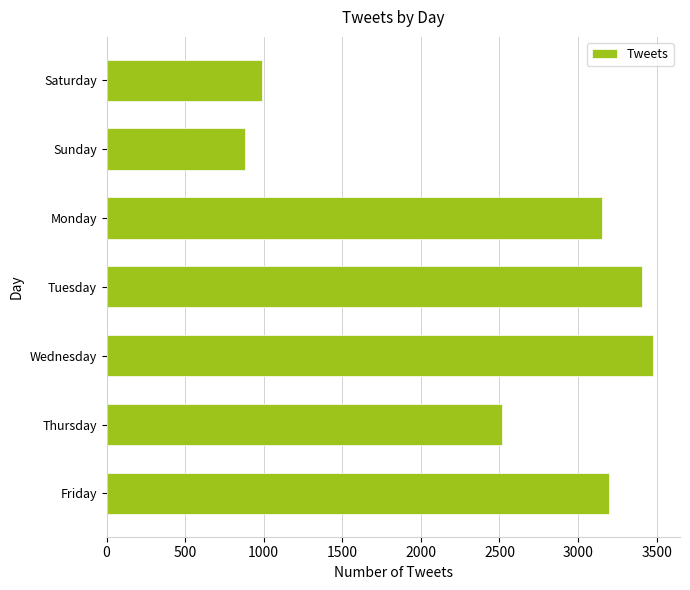

At which label is the value closest to 2177?

Thursday